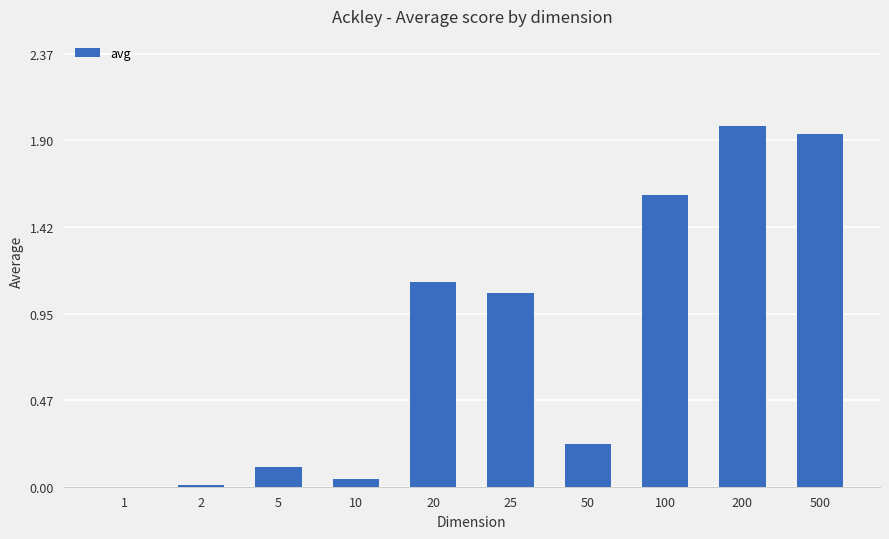

What is the change in value from 10 to 25?

+1.0